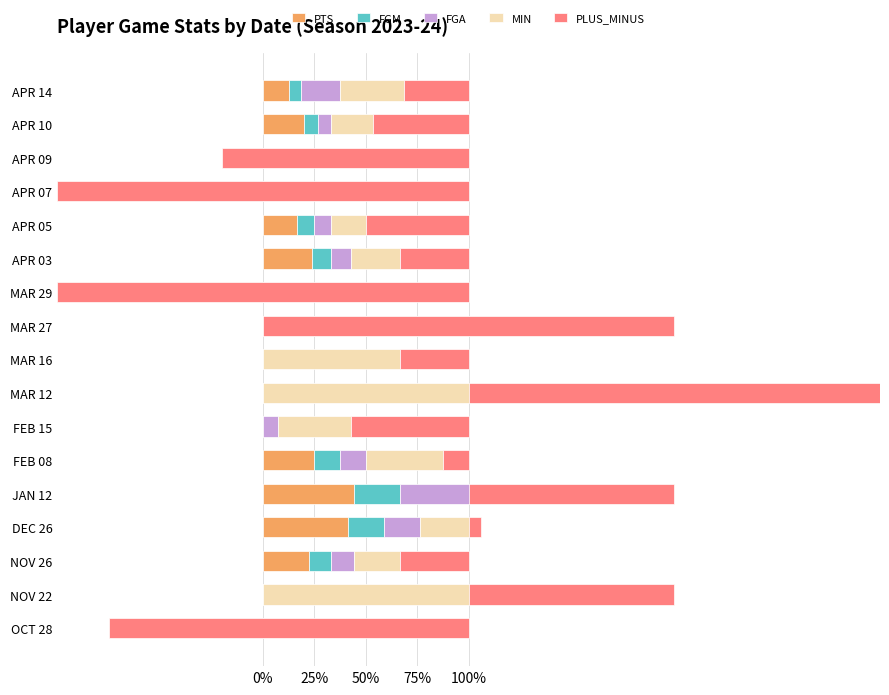

List the series in order of their peak value, highest first.

MIN, PLUS_MINUS, PTS, FGA, FGM